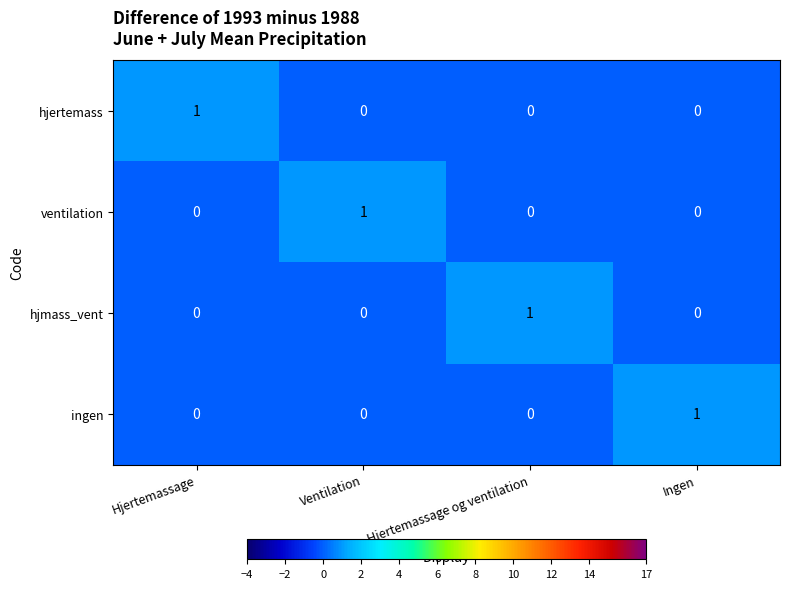

Is the value of hjertemass at Hjertemassage greater than the value of hjmass_vent at Hjertemassage?

Yes